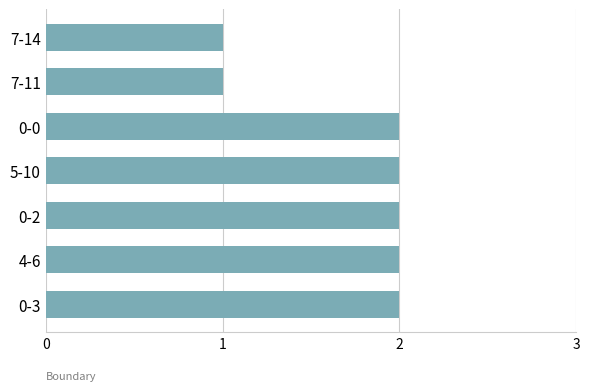

What is the sum of all values?

12